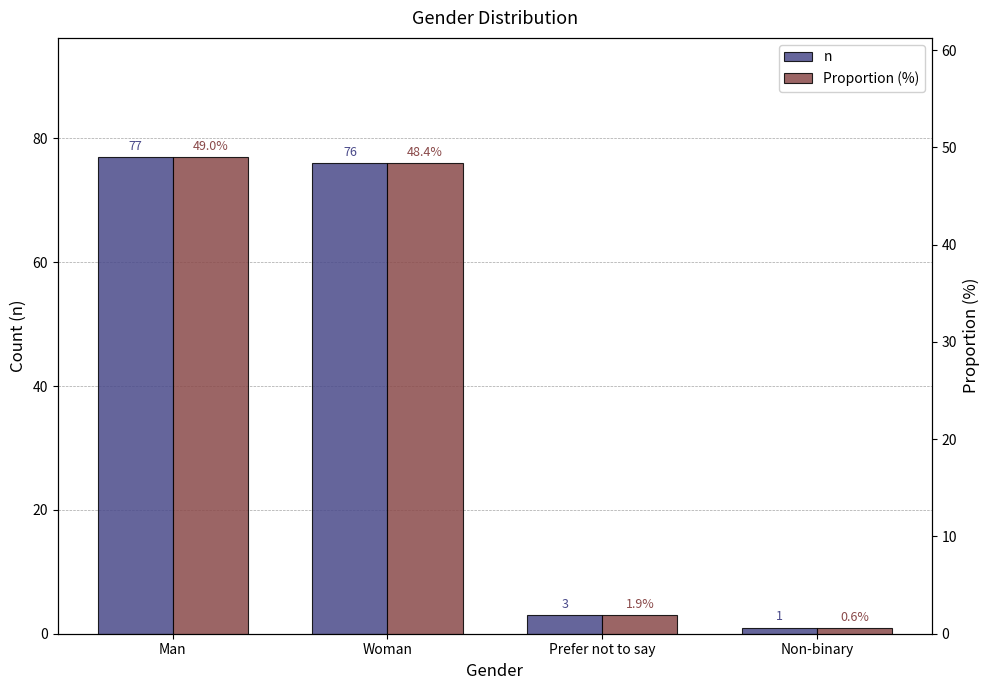

Rank the series by their maximum value, from lowest to highest.

Proportion (%), n